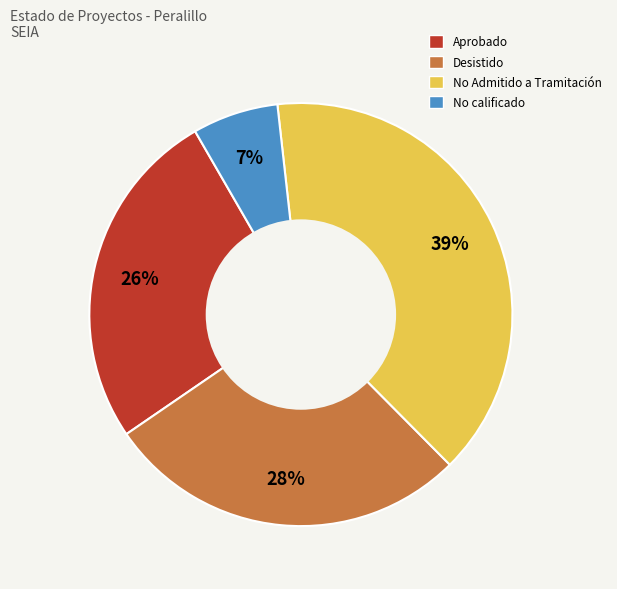

Rank the categories by value from lowest to highest.

No calificado, Aprobado, Desistido, No Admitido a Tramitación